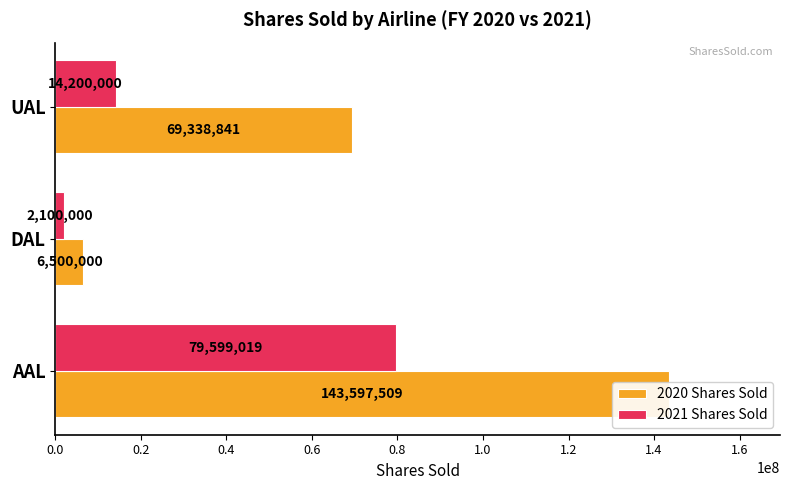

Reading left to right, transcribe all the data shown in this chart.

2020 Shares Sold: 0.0=143597509	0.2=6500000	0.4=69338841
2021 Shares Sold: 0.0=79599019	0.2=2100000	0.4=14200000